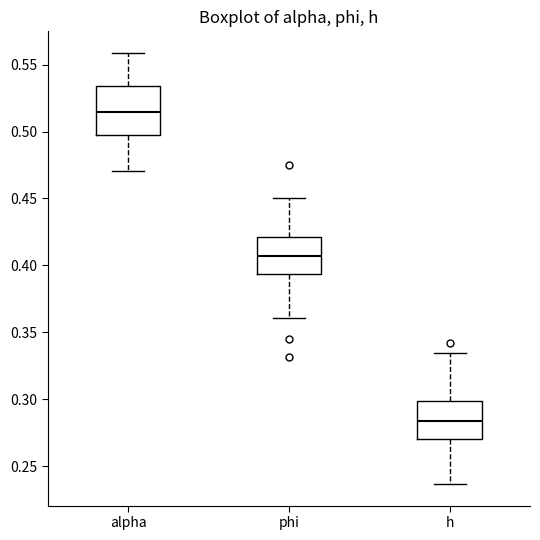

Where does the median line of the box for h sit on the y-axis? The values are not printed on the chart, so give them approximately, as read against the axis.

0.285